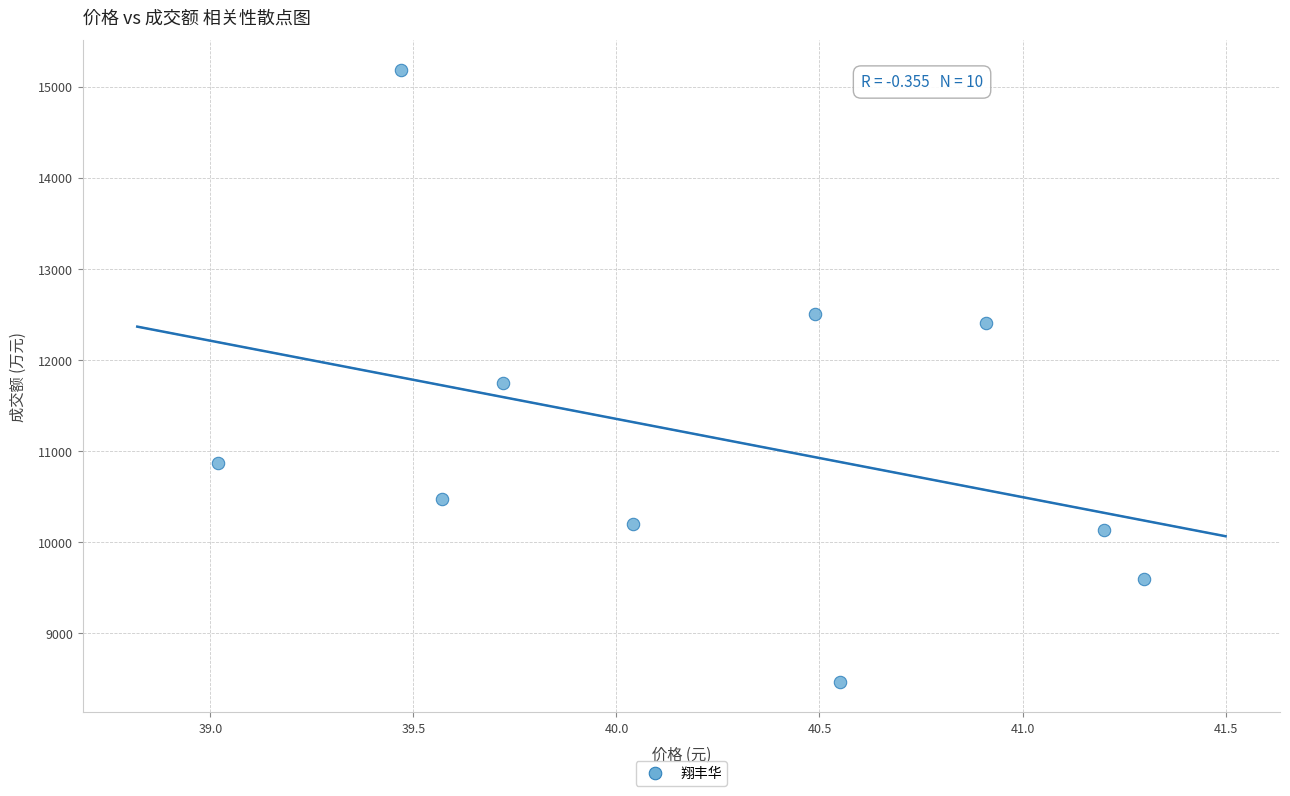

What is the range of Y values (max minus min)?

6707